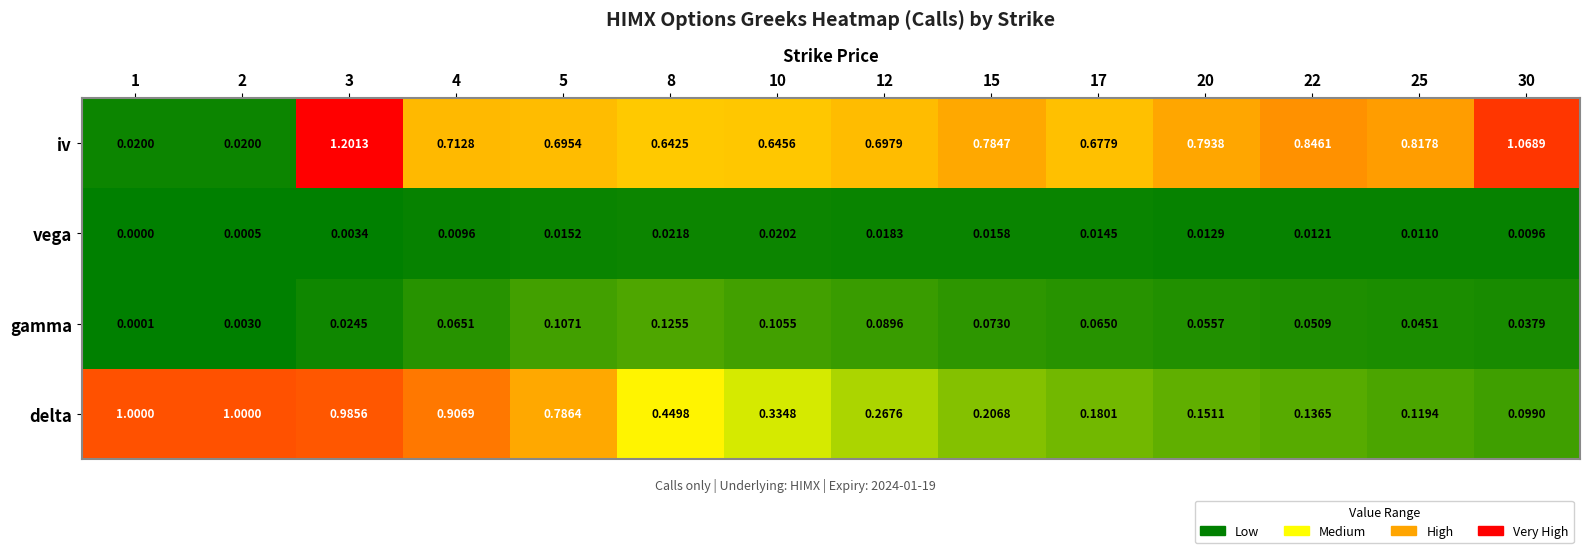

Which series changed the most between 2 and 3?

iv